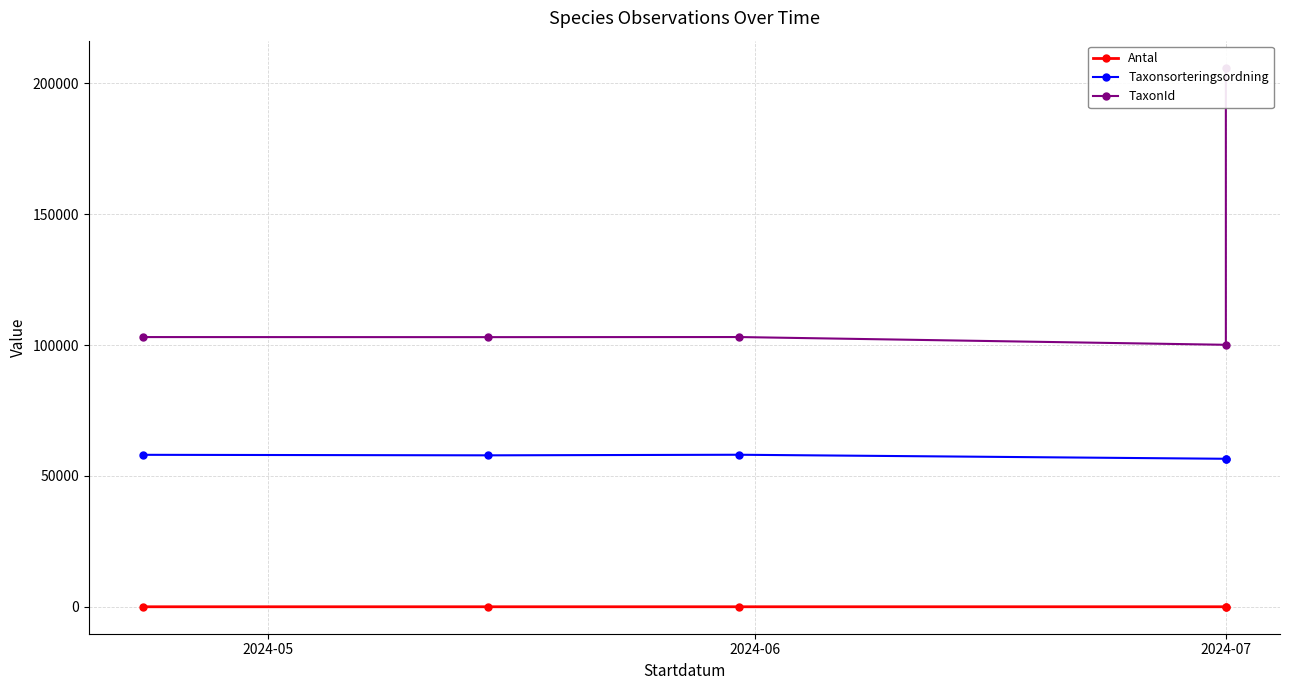

What is the average value of the Taxonsorteringsordning series?

57419